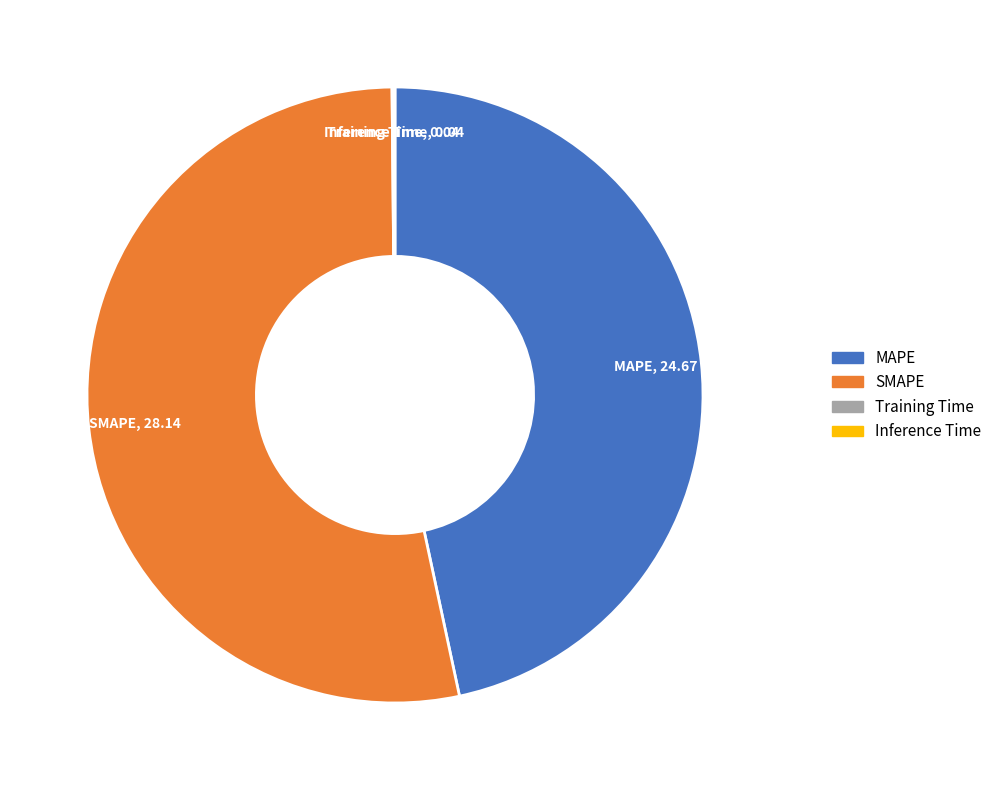

The SMAPE slice represents 53% of the pie. True or false?

True